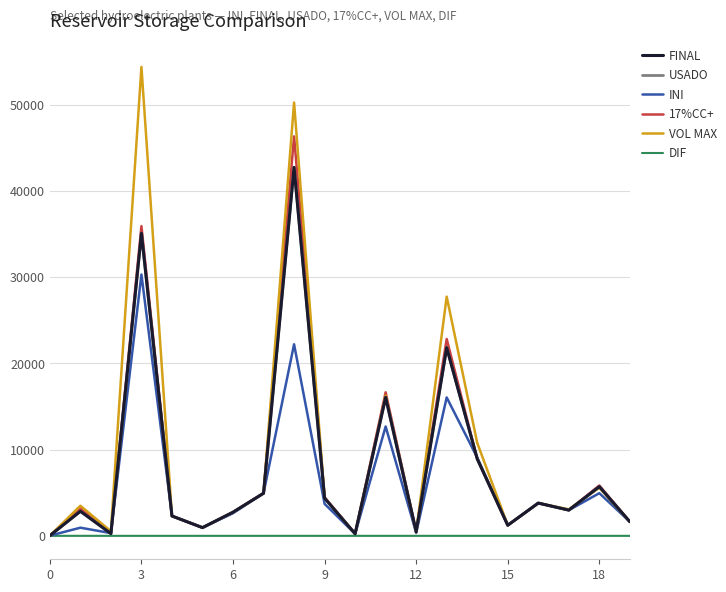

Does the chart have visible grid lines?

Yes